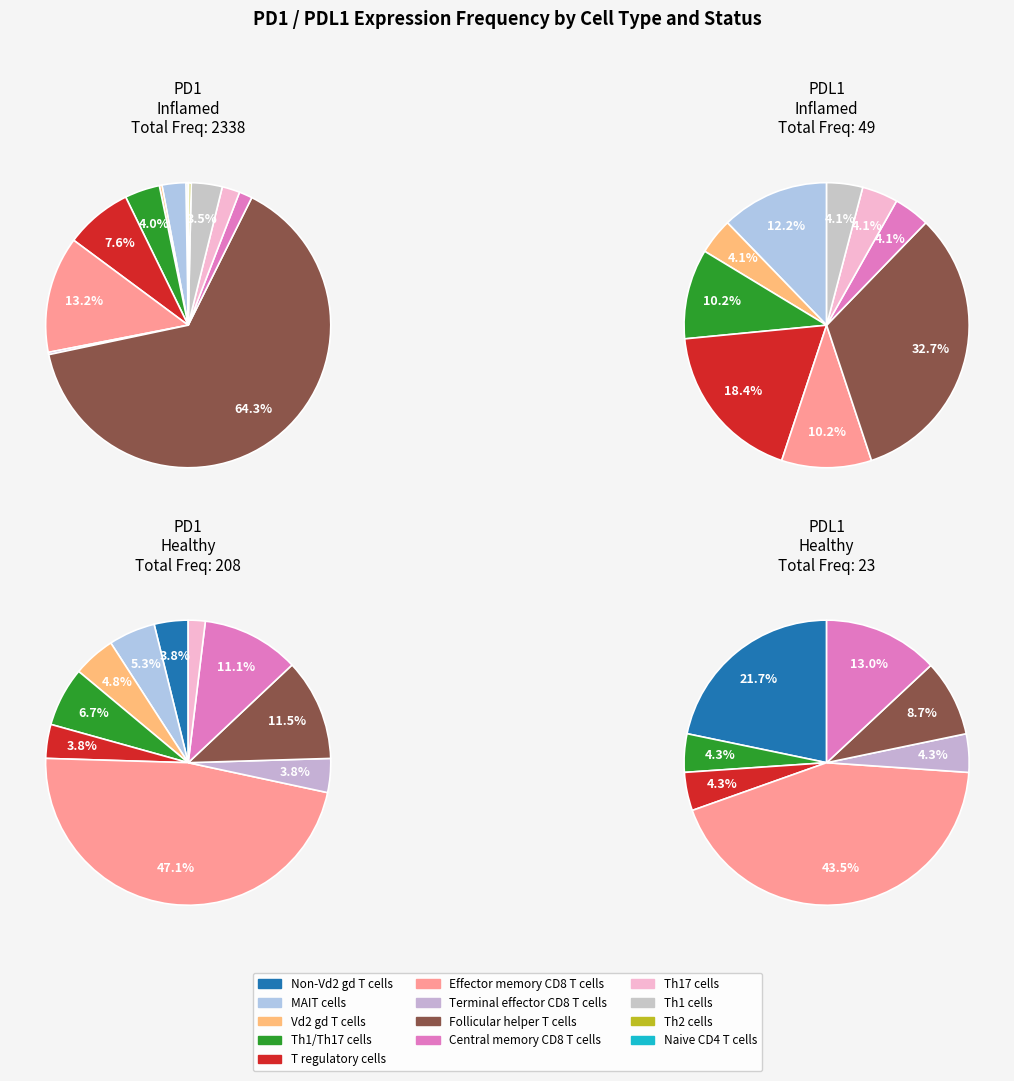

What portion of the pie excludes T regulatory cells?

92.4%